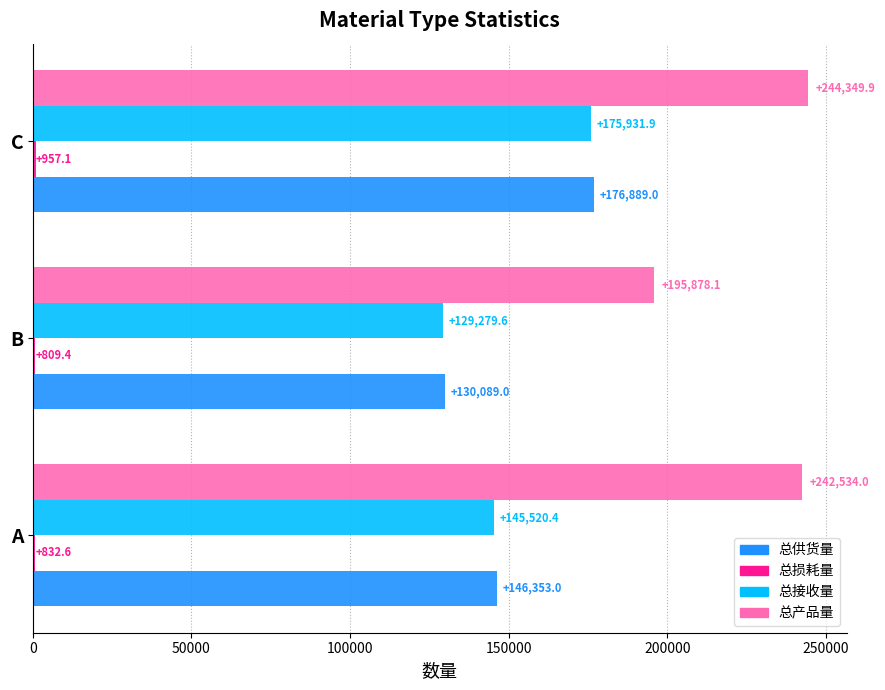

List the labels in order of 总接收量 value, smallest first.

B, A, C